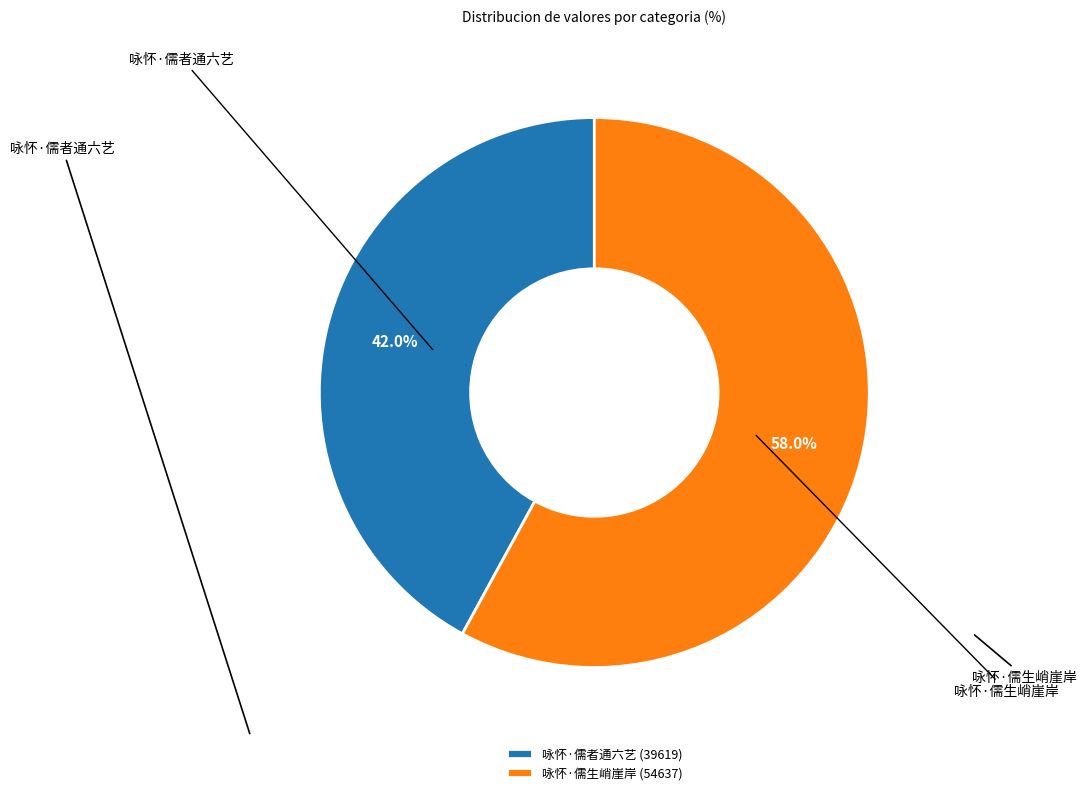

True or false: 咏怀·儒者通六艺 accounts for 52% of the total.

False